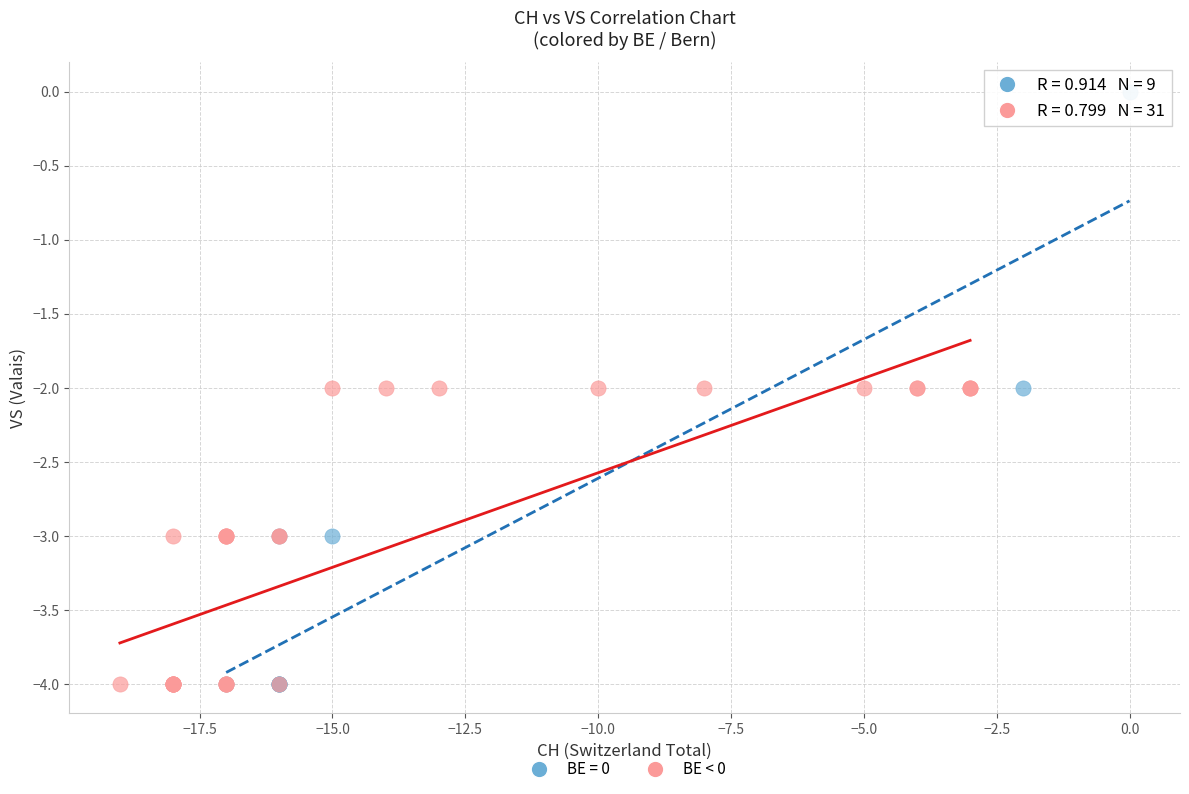

Which series reaches the maximum Y coordinate?

BE = 0